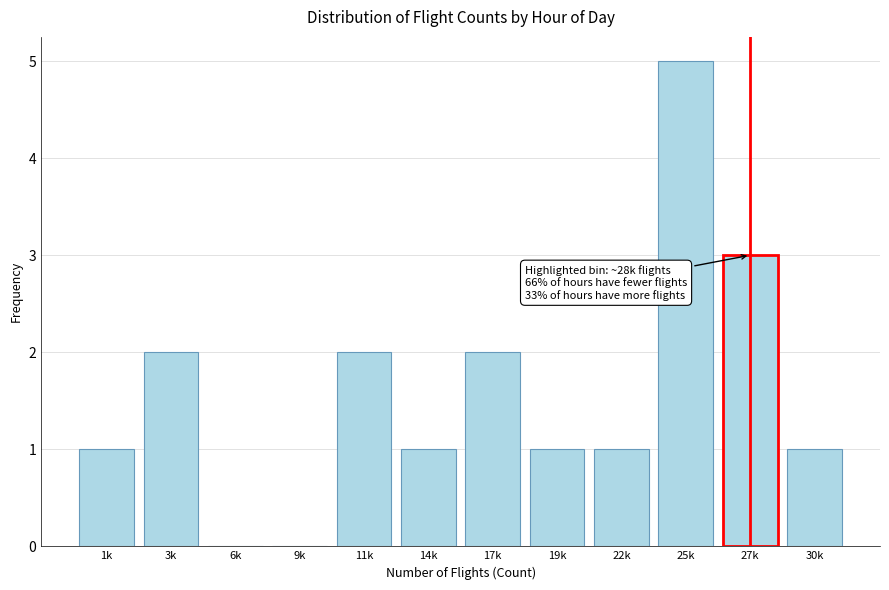

Reading right to left, transcribe all the data shown in this chart.

30k=1	27k=3	25k=5	22k=1	19k=1	17k=2	14k=1	11k=2	9k=0	6k=0	3k=2	1k=1